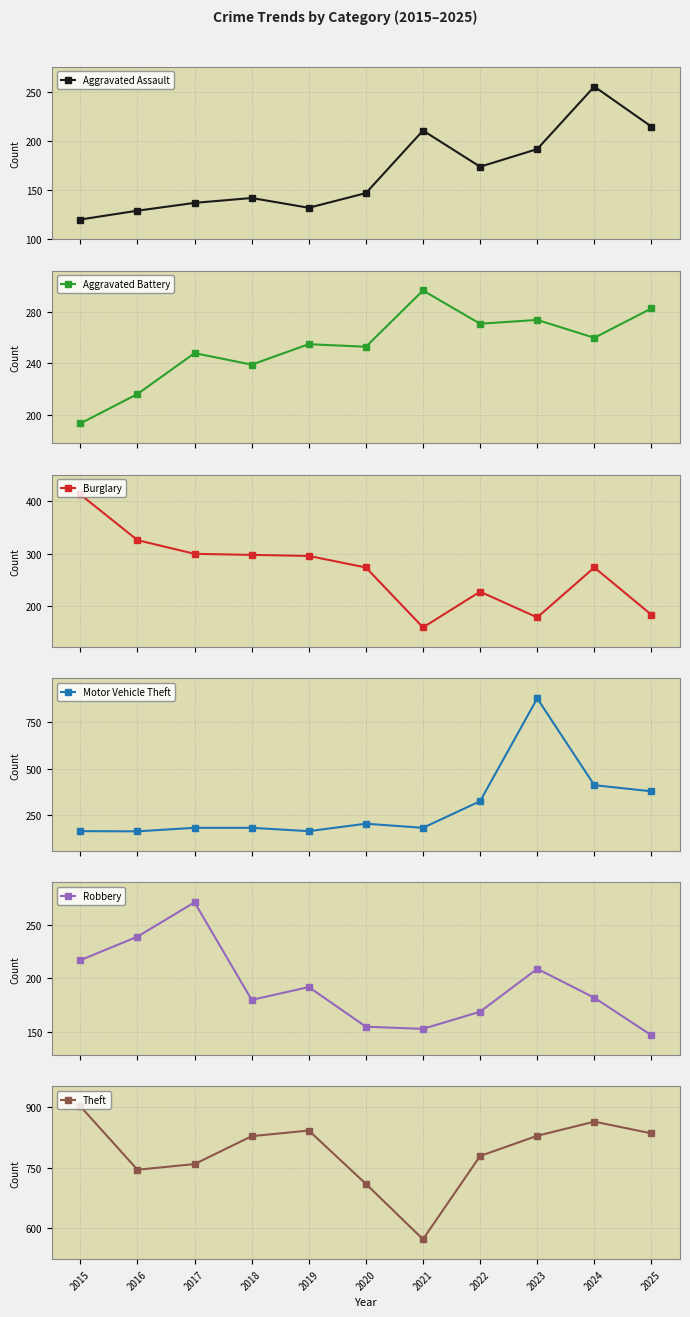

Between which two adjacent categories do Motor Vehicle Theft and Burglary first intersect?

2020 and 2021